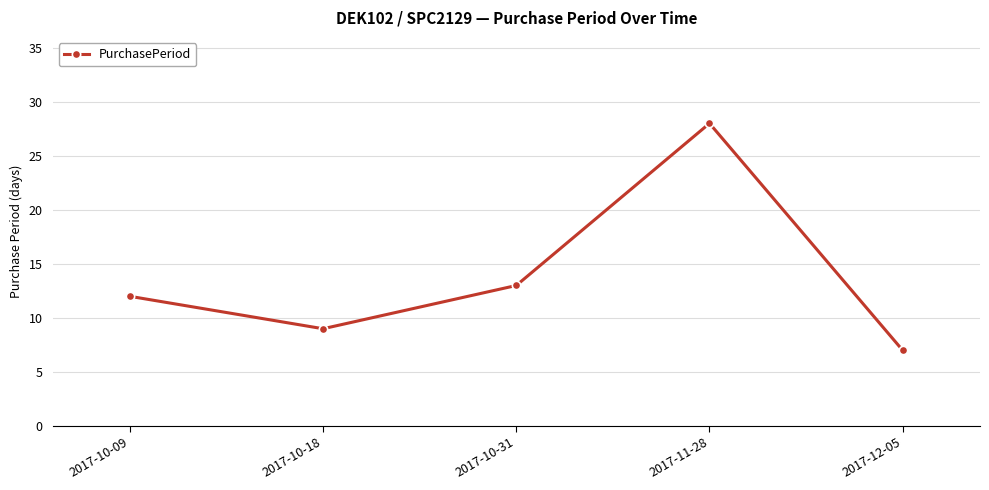

What is the change in value from 2017-10-09 to 2017-12-05?

-5